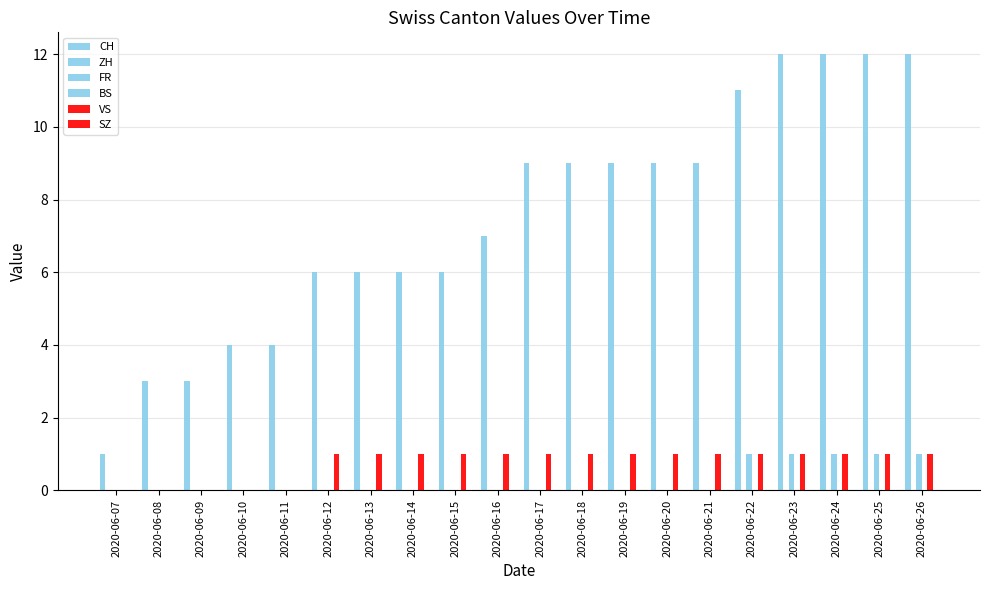

Reading left to right, extract all data points from this chart.

CH: 2020-06-07=1	2020-06-08=3	2020-06-09=3	2020-06-10=4	2020-06-11=4	2020-06-12=6	2020-06-13=6	2020-06-14=6	2020-06-15=6	2020-06-16=7	2020-06-17=9	2020-06-18=9	2020-06-19=9	2020-06-20=9	2020-06-21=9	2020-06-22=11	2020-06-23=12	2020-06-24=12	2020-06-25=12	2020-06-26=12
ZH: 2020-06-07=0	2020-06-08=0	2020-06-09=0	2020-06-10=0	2020-06-11=0	2020-06-12=0	2020-06-13=0	2020-06-14=0	2020-06-15=0	2020-06-16=0	2020-06-17=0	2020-06-18=0	2020-06-19=0	2020-06-20=0	2020-06-21=0	2020-06-22=0	2020-06-23=0	2020-06-24=0	2020-06-25=0	2020-06-26=0
FR: 2020-06-07=0	2020-06-08=0	2020-06-09=0	2020-06-10=0	2020-06-11=0	2020-06-12=0	2020-06-13=0	2020-06-14=0	2020-06-15=0	2020-06-16=0	2020-06-17=0	2020-06-18=0	2020-06-19=0	2020-06-20=0	2020-06-21=0	2020-06-22=1	2020-06-23=1	2020-06-24=1	2020-06-25=1	2020-06-26=1
BS: 2020-06-07=0	2020-06-08=0	2020-06-09=0	2020-06-10=0	2020-06-11=0	2020-06-12=0	2020-06-13=0	2020-06-14=0	2020-06-15=0	2020-06-16=0	2020-06-17=0	2020-06-18=0	2020-06-19=0	2020-06-20=0	2020-06-21=0	2020-06-22=0	2020-06-23=0	2020-06-24=0	2020-06-25=0	2020-06-26=0
VS: 2020-06-07=0	2020-06-08=0	2020-06-09=0	2020-06-10=0	2020-06-11=0	2020-06-12=1	2020-06-13=1	2020-06-14=1	2020-06-15=1	2020-06-16=1	2020-06-17=1	2020-06-18=1	2020-06-19=1	2020-06-20=1	2020-06-21=1	2020-06-22=1	2020-06-23=1	2020-06-24=1	2020-06-25=1	2020-06-26=1
SZ: 2020-06-07=0	2020-06-08=0	2020-06-09=0	2020-06-10=0	2020-06-11=0	2020-06-12=0	2020-06-13=0	2020-06-14=0	2020-06-15=0	2020-06-16=0	2020-06-17=0	2020-06-18=0	2020-06-19=0	2020-06-20=0	2020-06-21=0	2020-06-22=0	2020-06-23=0	2020-06-24=0	2020-06-25=0	2020-06-26=0